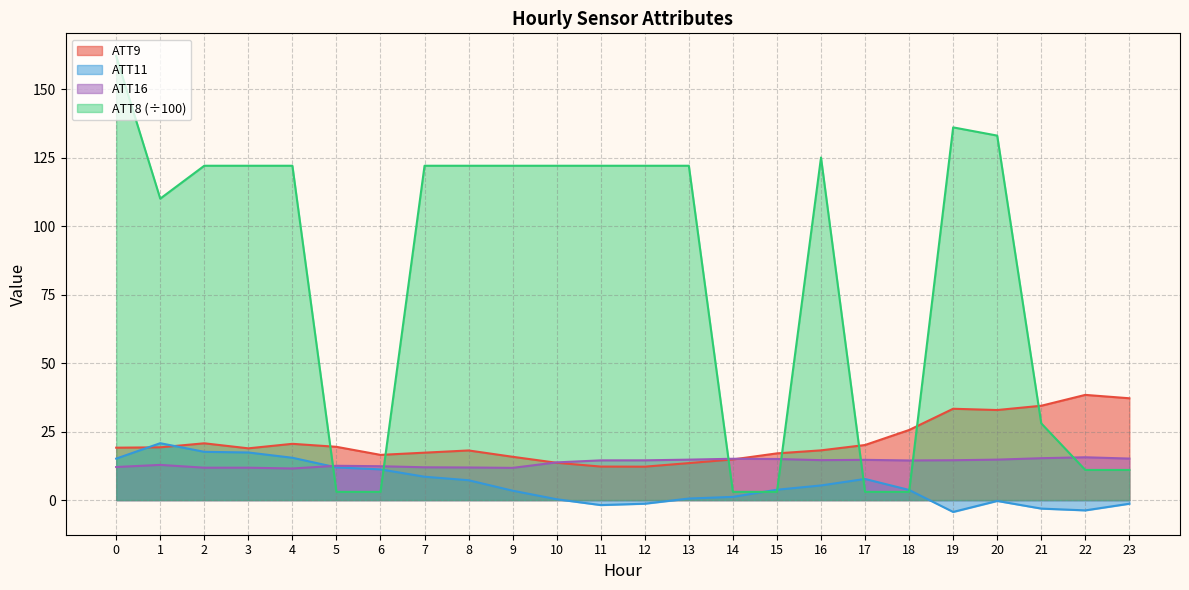

List the series in order of their peak value, highest first.

ATT8 (÷100), ATT9, ATT11, ATT16